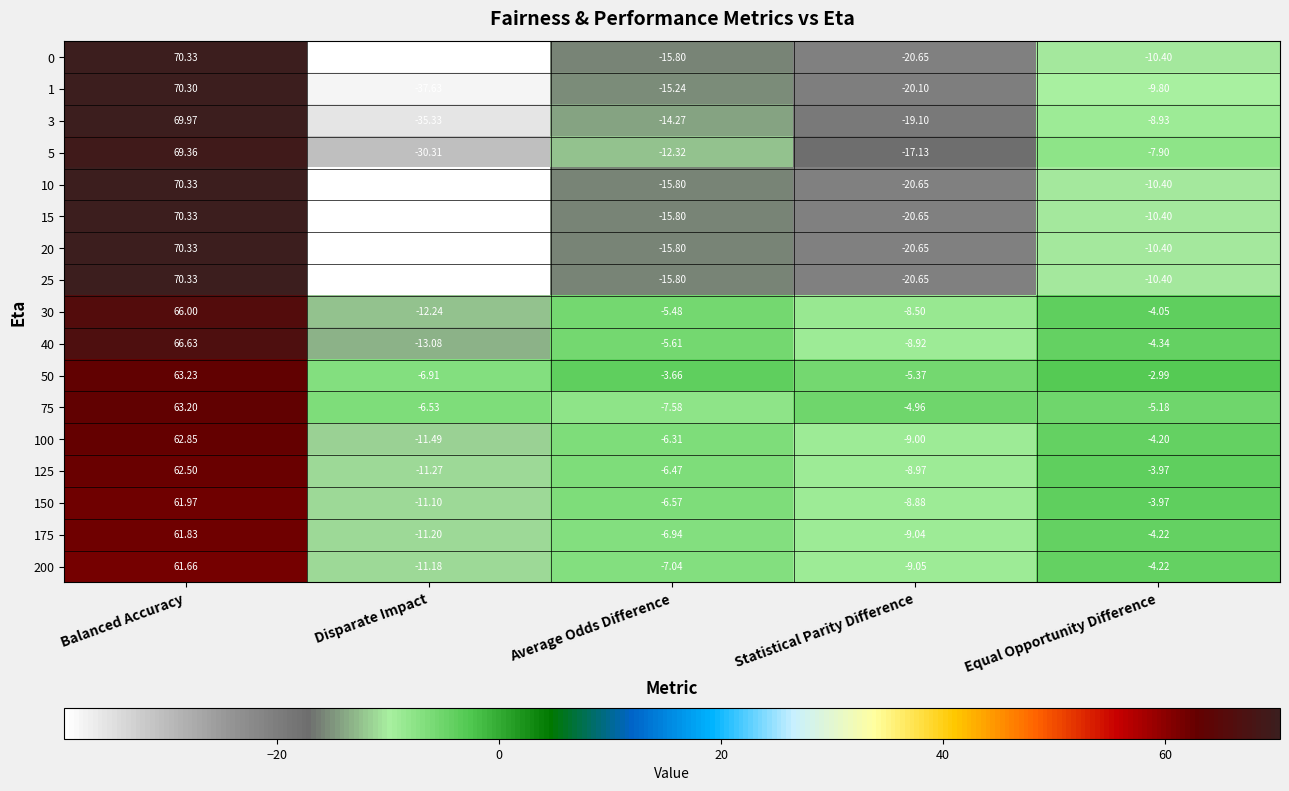

Where is 1 nearest to the value 16?

Equal Opportunity Difference